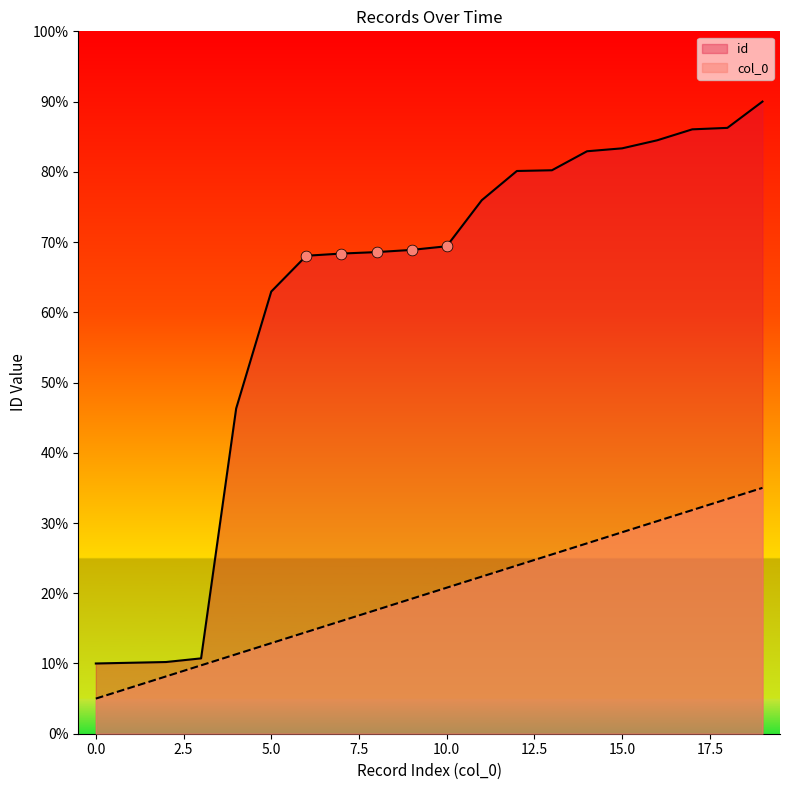

Is the value of col_0 at 15 greater than the value of id at 6?

No